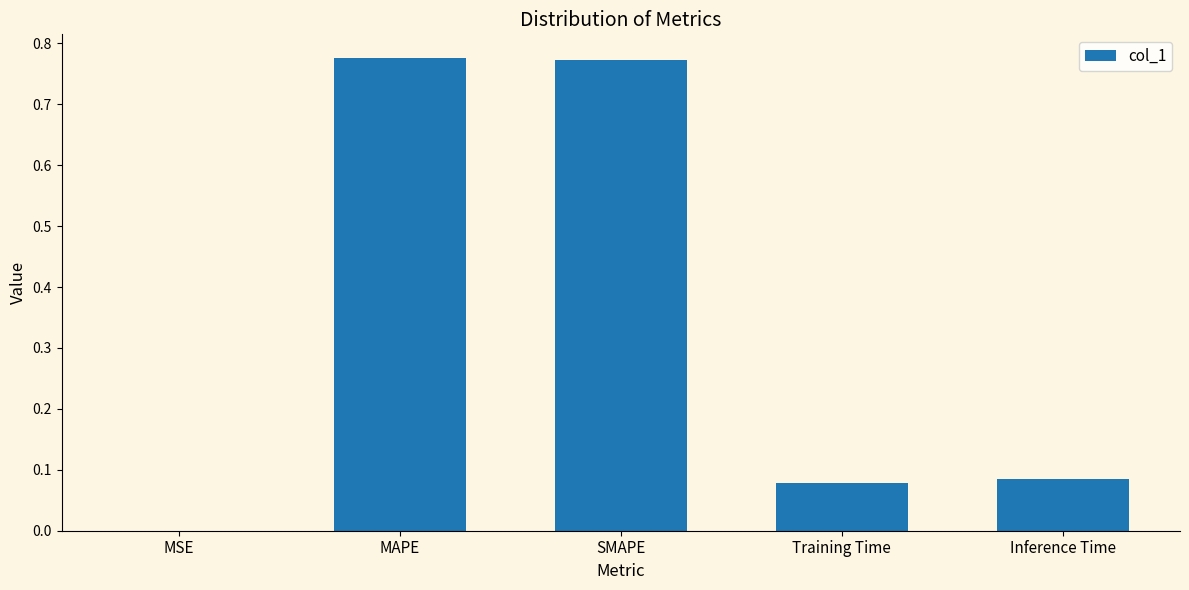

What is the sum of the values at SMAPE and MAPE?

1.5